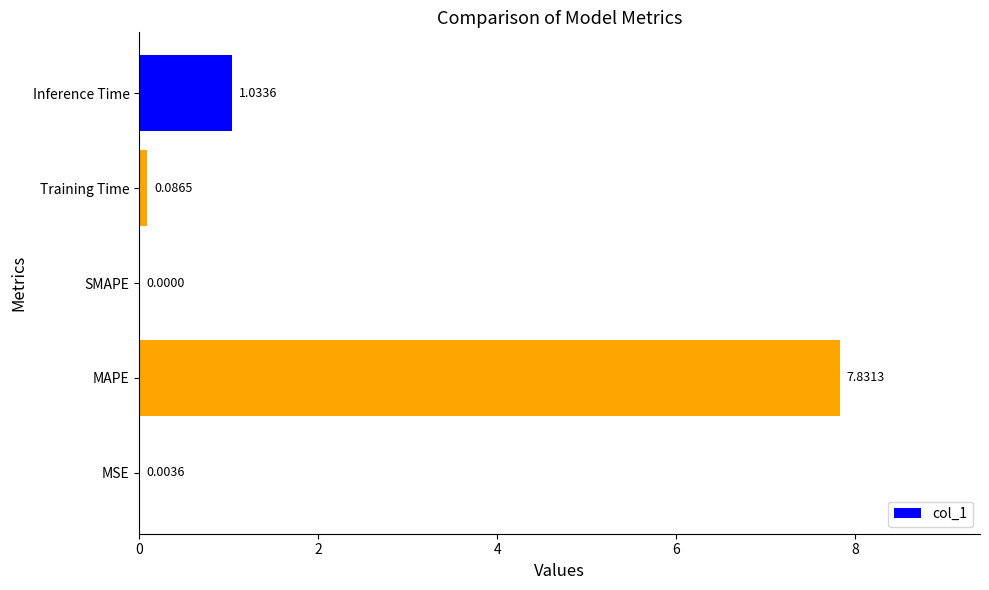

Where is the data nearest to the value 3?

Inference Time